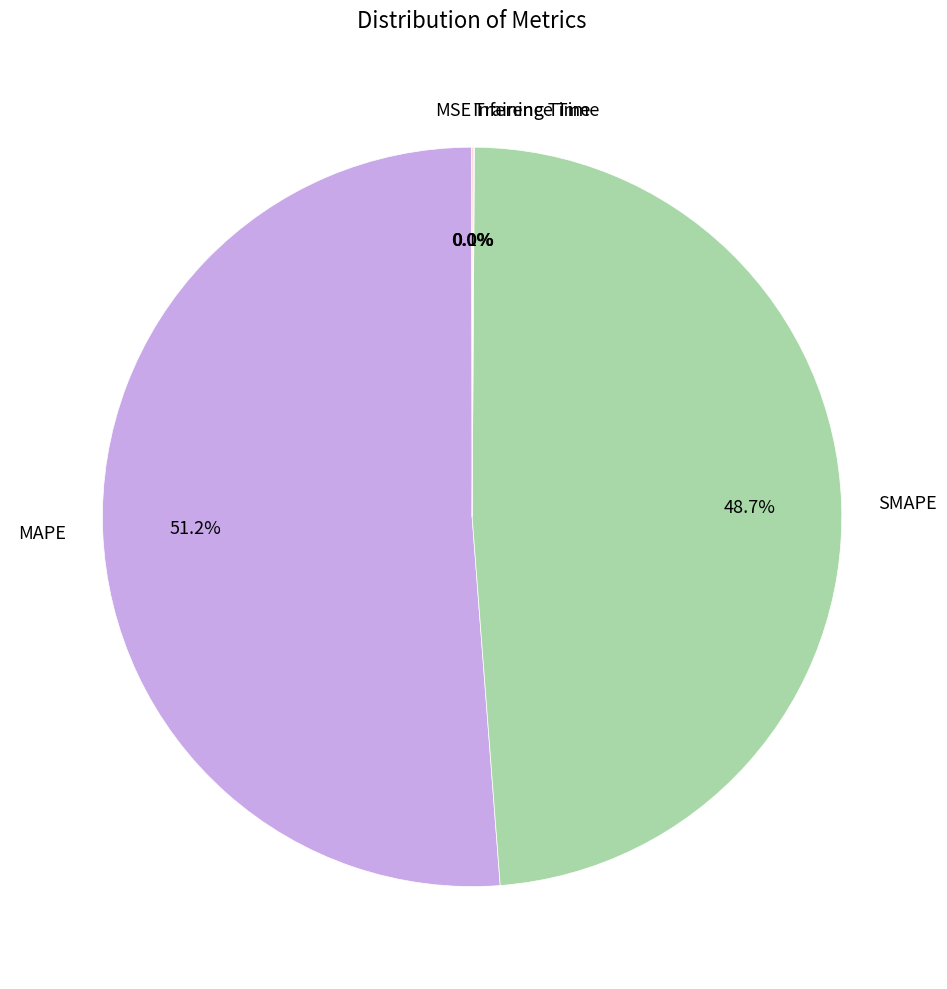

Does MAPE account for over 50% of the chart?

Yes